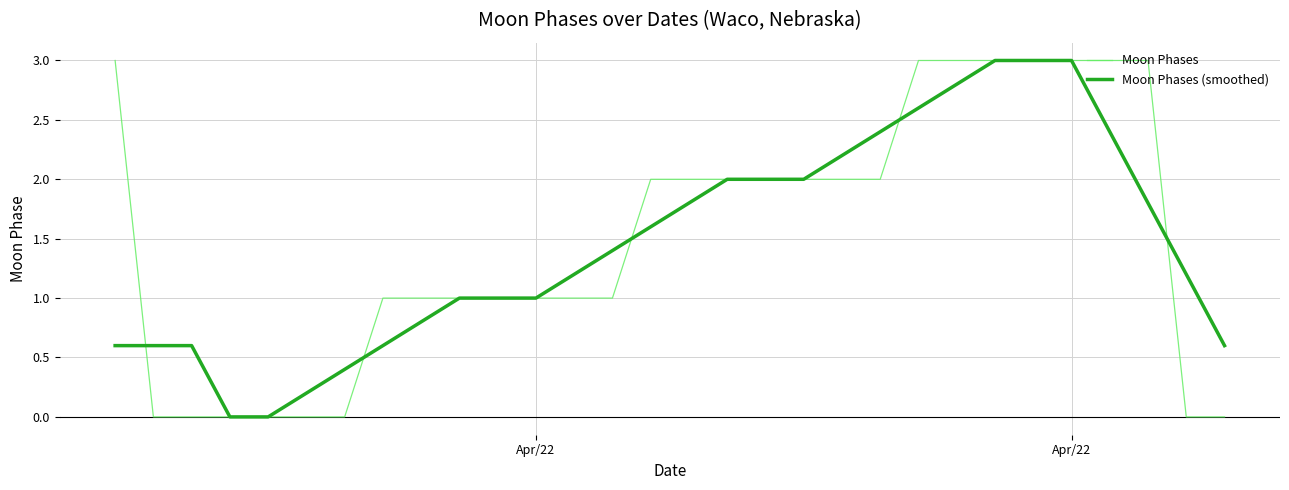

What is the maximum value for Moon Phases?

3.0